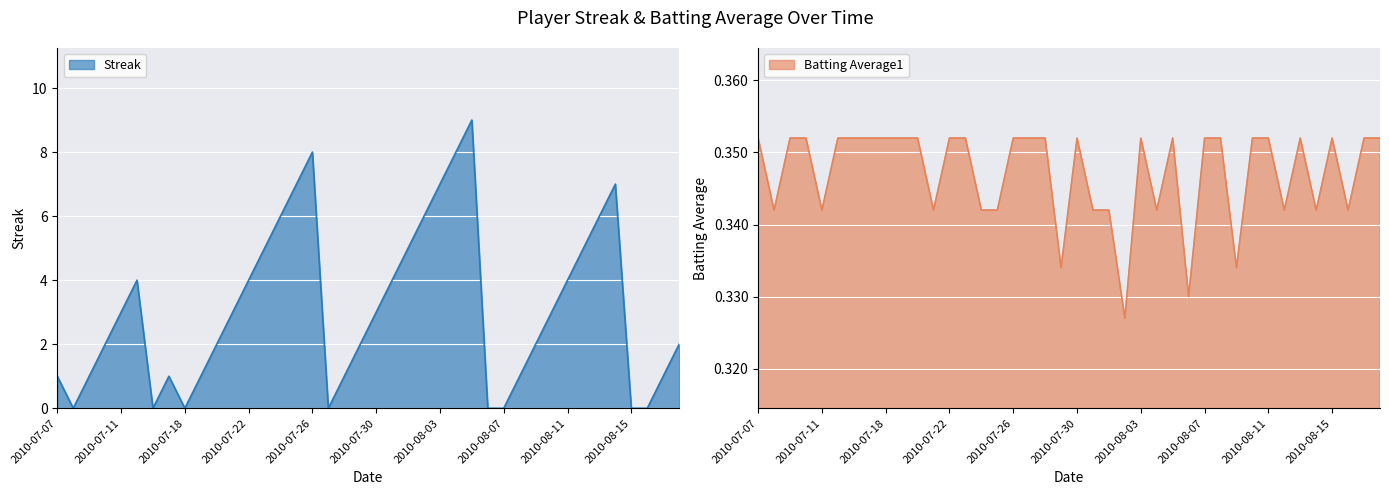

Which series ends up on top after the final intersection of Batting Average1 and Streak?

Streak